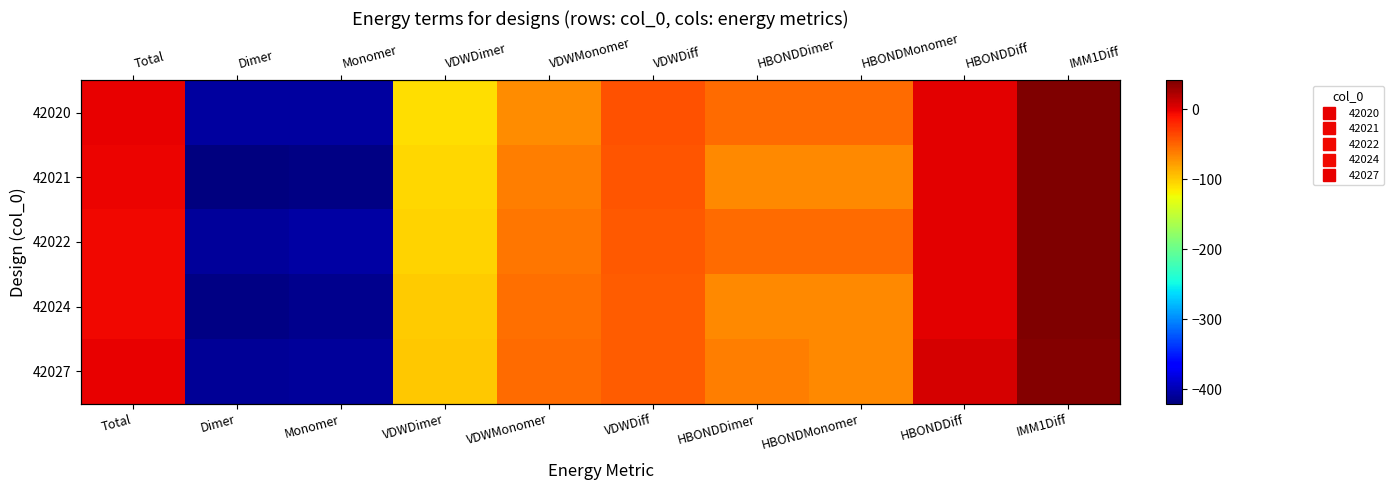

What is the total value across all series at IMM1Diff?

202.5